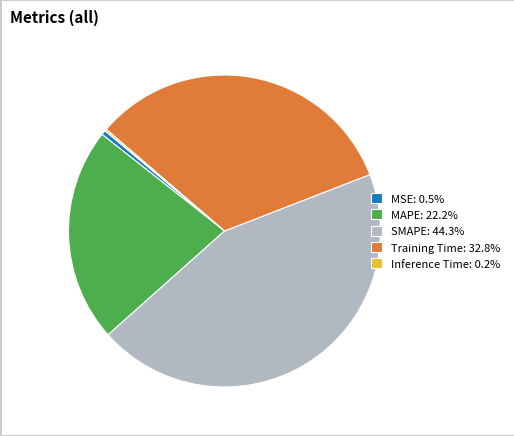

Approximately how many times larger is the value at MAPE: 22.2% compared to SMAPE: 44.3%?

0.5